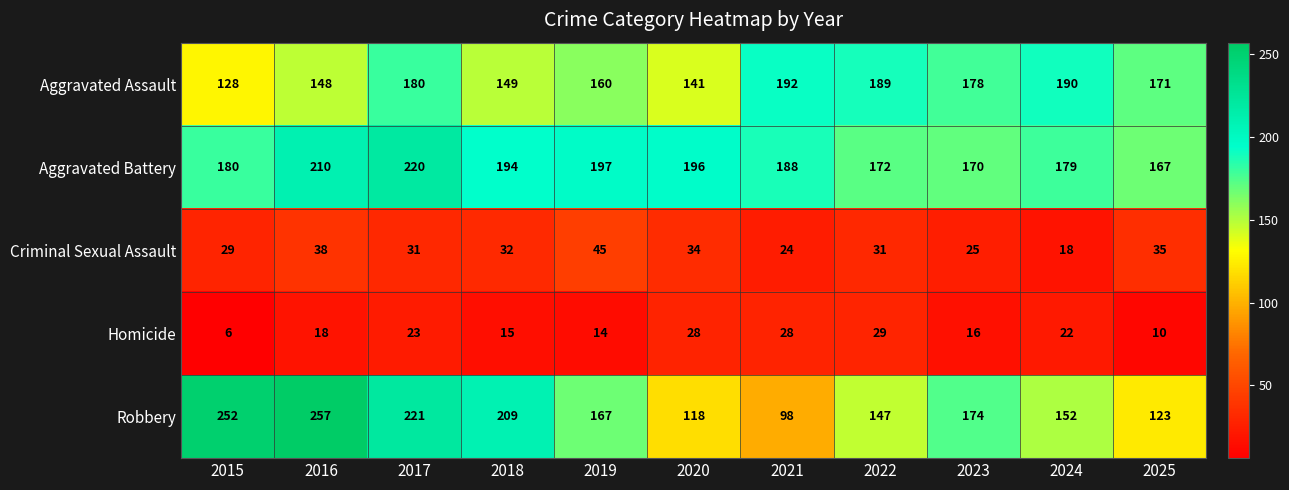

What is the difference between the highest and lowest values at 2025?

161